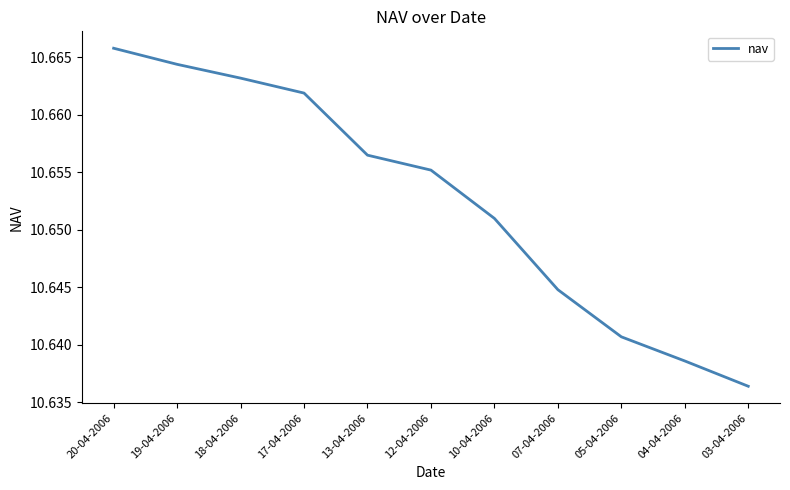

Rank the categories by value from highest to lowest.

20-04-2006, 19-04-2006, 18-04-2006, 17-04-2006, 13-04-2006, 12-04-2006, 10-04-2006, 07-04-2006, 05-04-2006, 04-04-2006, 03-04-2006